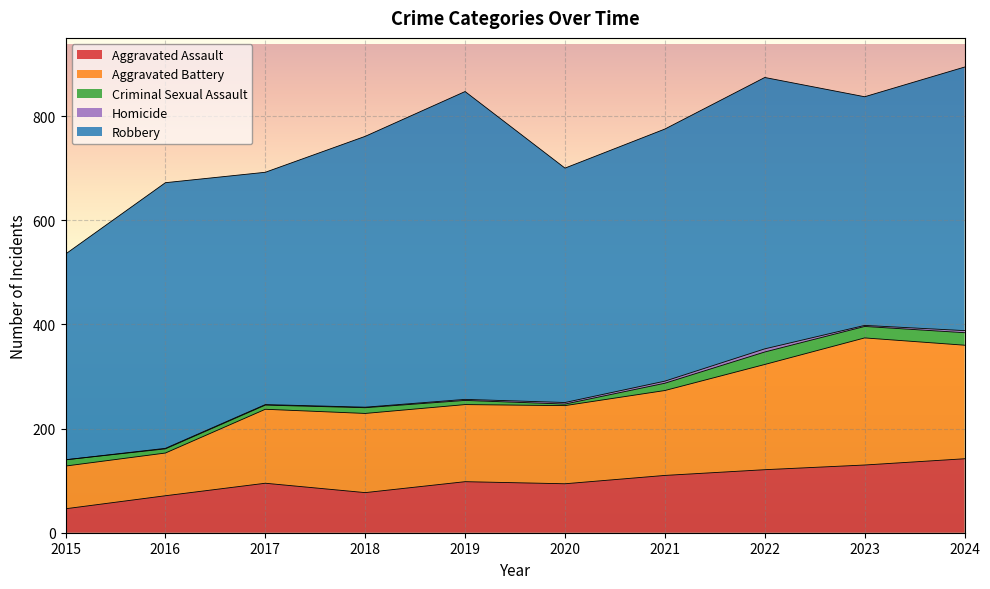

Between 2017 and 2019, which series saw the biggest shift?

Robbery